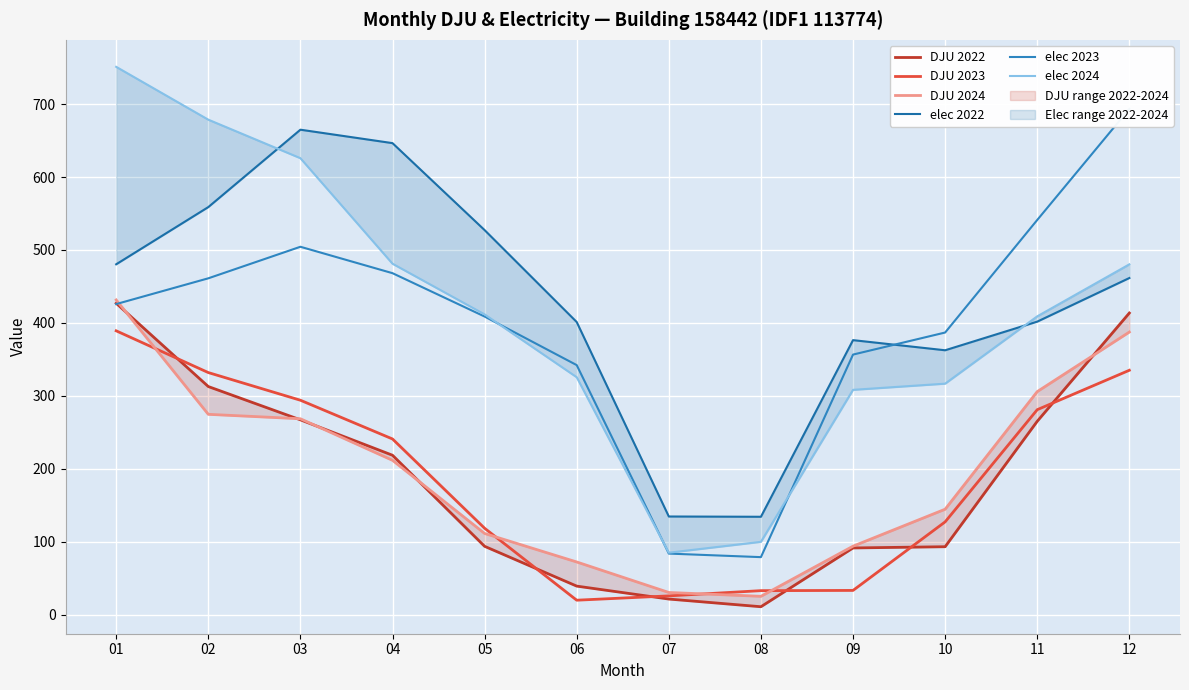

What is the difference between the maximum and minimum values in the elec 2024 series?

666.2